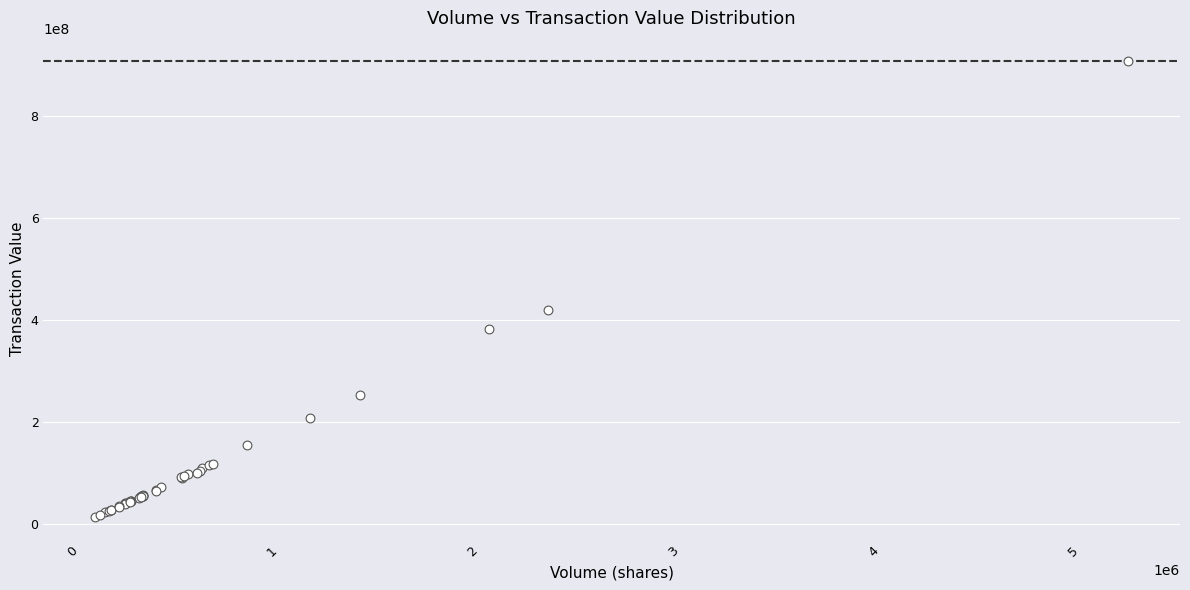

What Y value in the scatter plot is closest to 461266776?

420436450